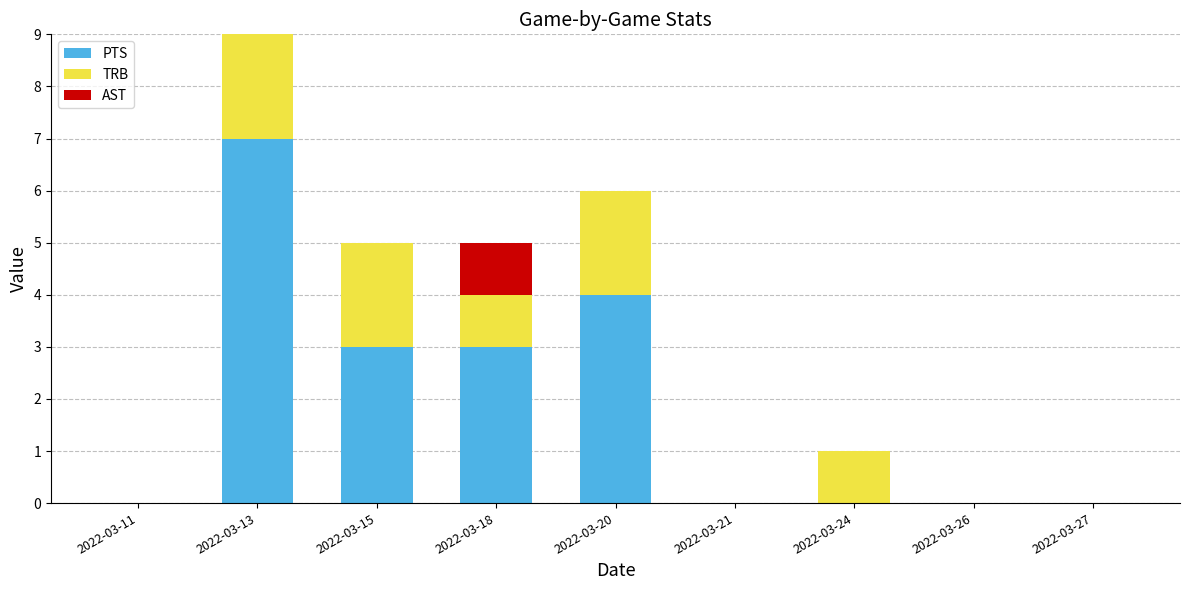

What is the highest value of the PTS series?

7